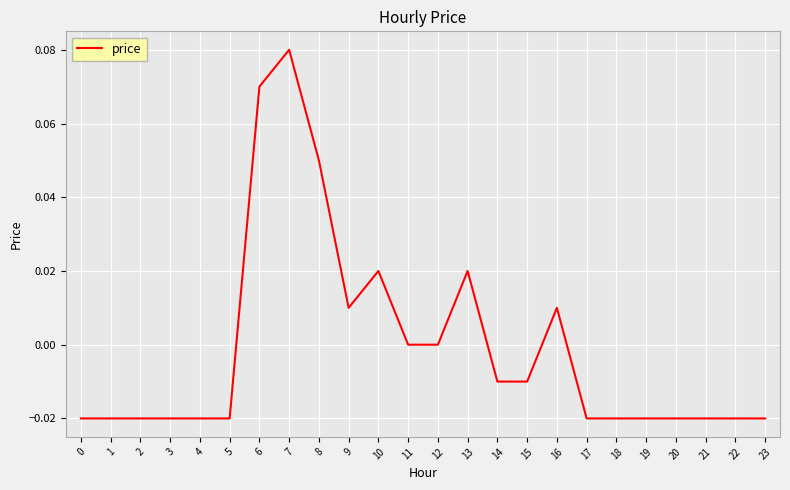

Which has a higher value, 11 or 7?

7